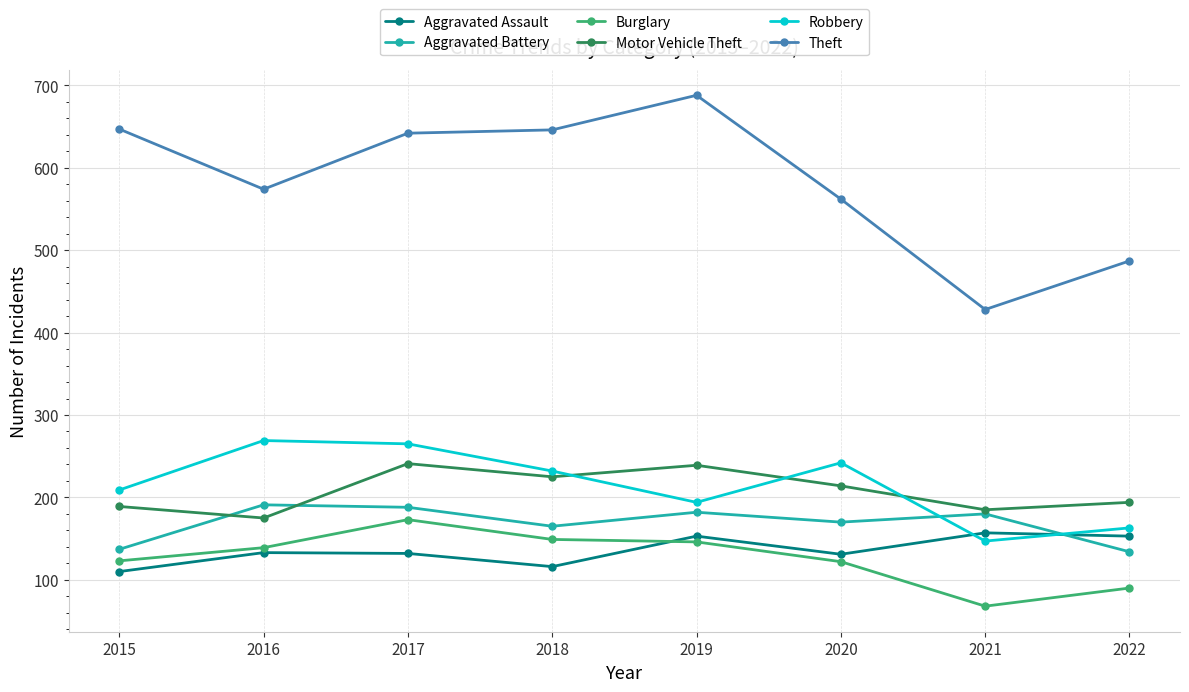

Which category has the highest value across all series?

2019